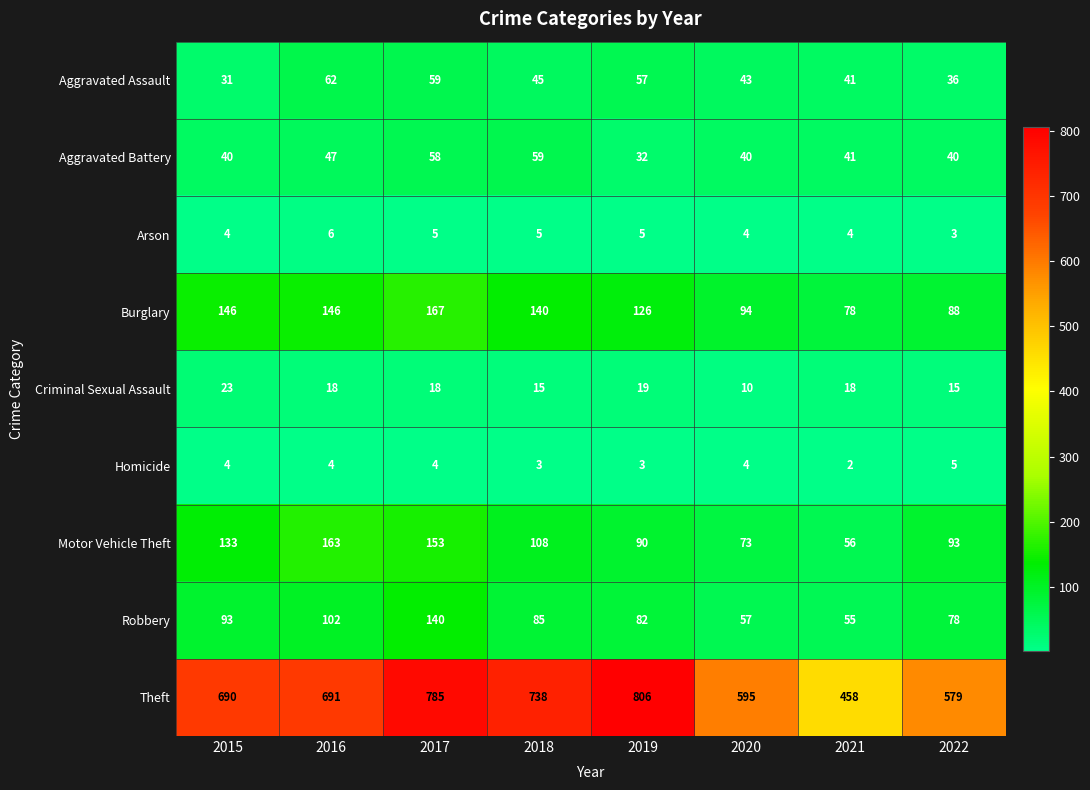

What is the difference between the Criminal Sexual Assault values at 2015 and 2018?

8